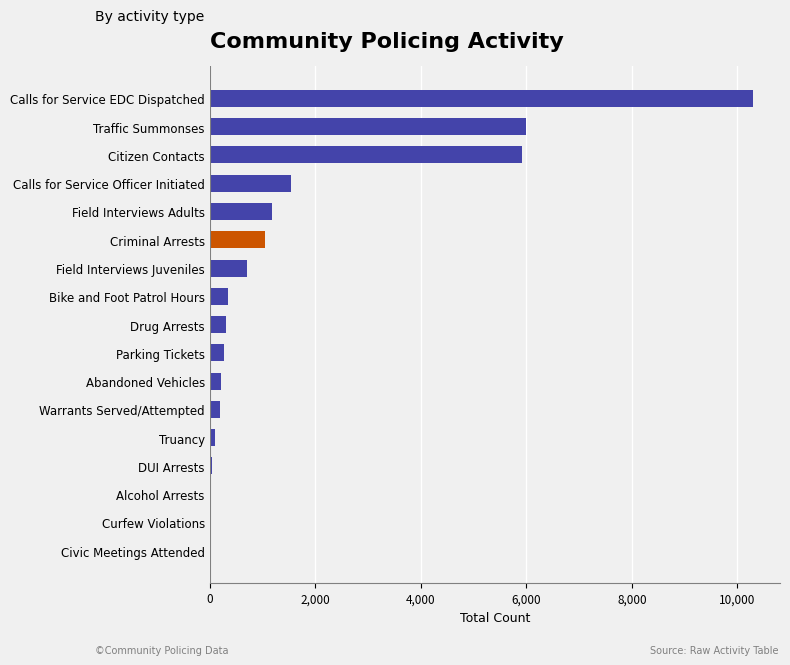

Is it true that the value at Parking Tickets is 268?

True